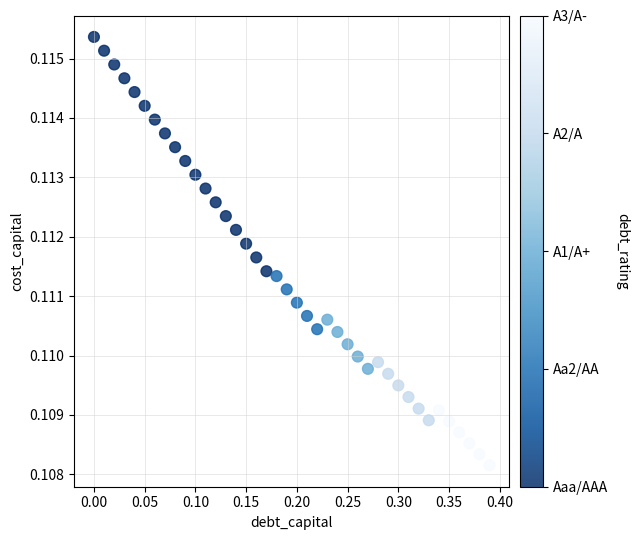

What is the range of X values (max minus min)?

0.4